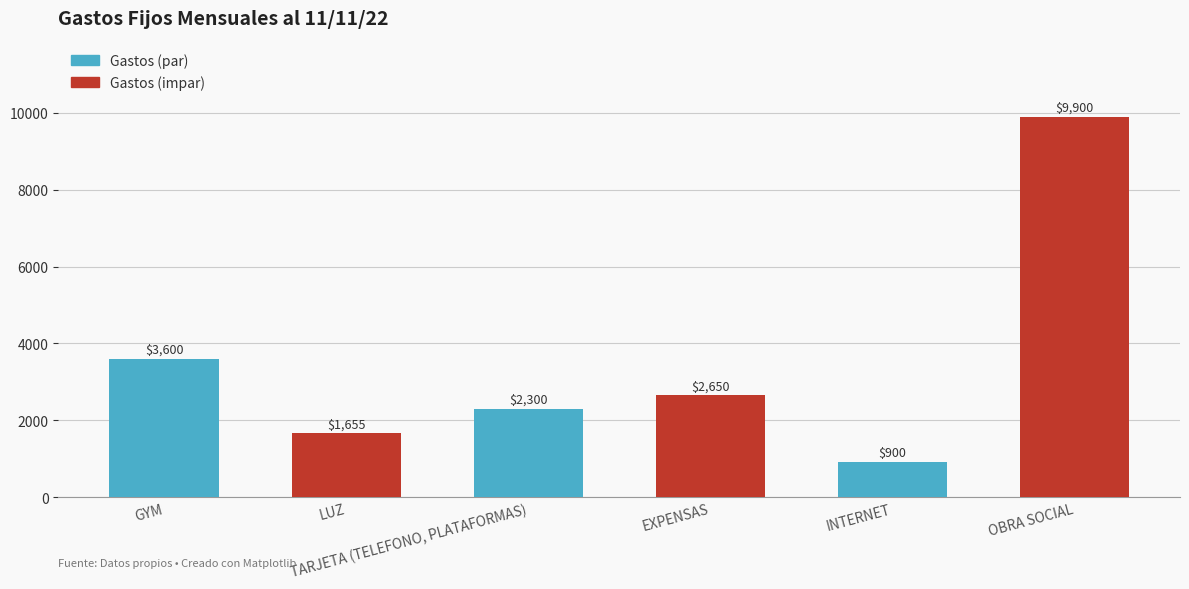

Rank the categories by value from highest to lowest.

OBRA SOCIAL, GYM, EXPENSAS, TARJETA (TELEFONO, PLATAFORMAS), LUZ, INTERNET